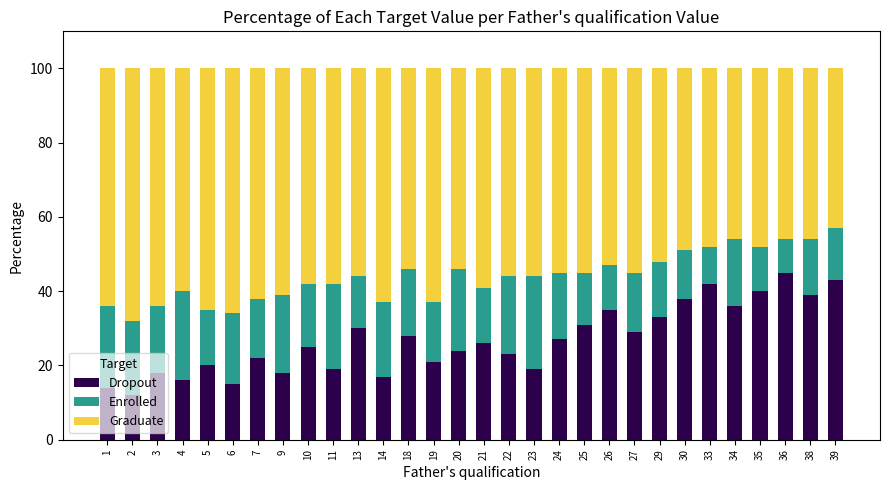

The value of Dropout at 24 is 47. True or false?

False